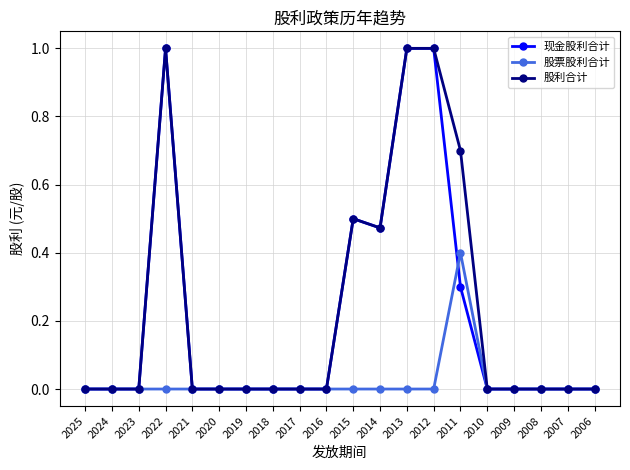

Does the chart display data point markers on the line(s)?

Yes